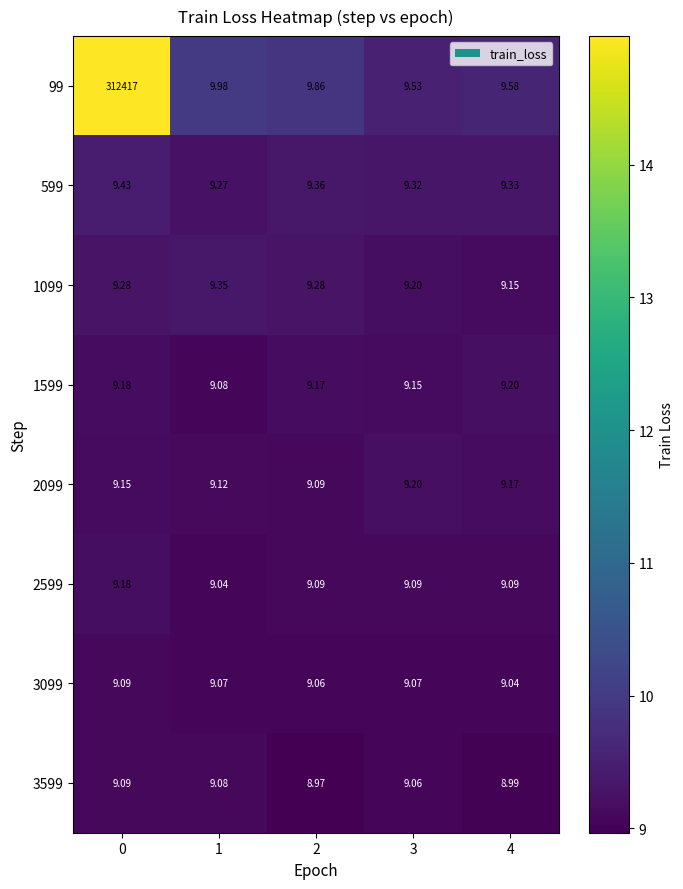

Is the value of 599 at 4 greater than the value of 99 at 2?

No